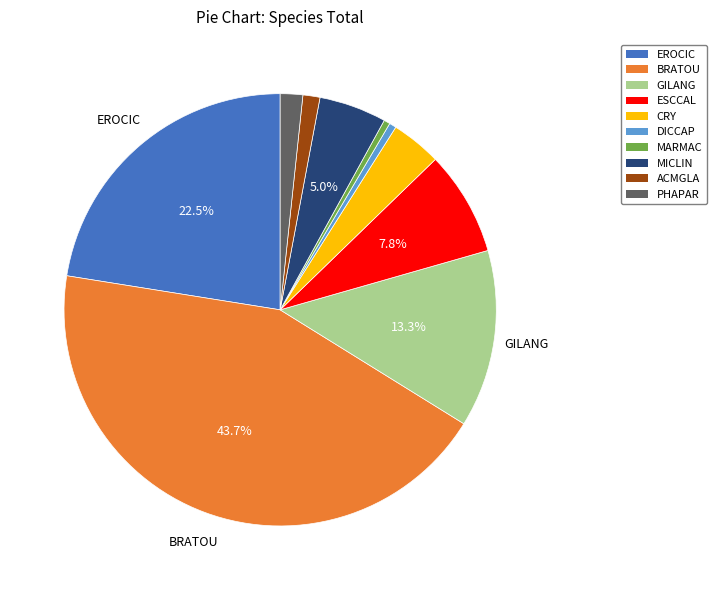

Is BRATOU the majority of the pie?

No